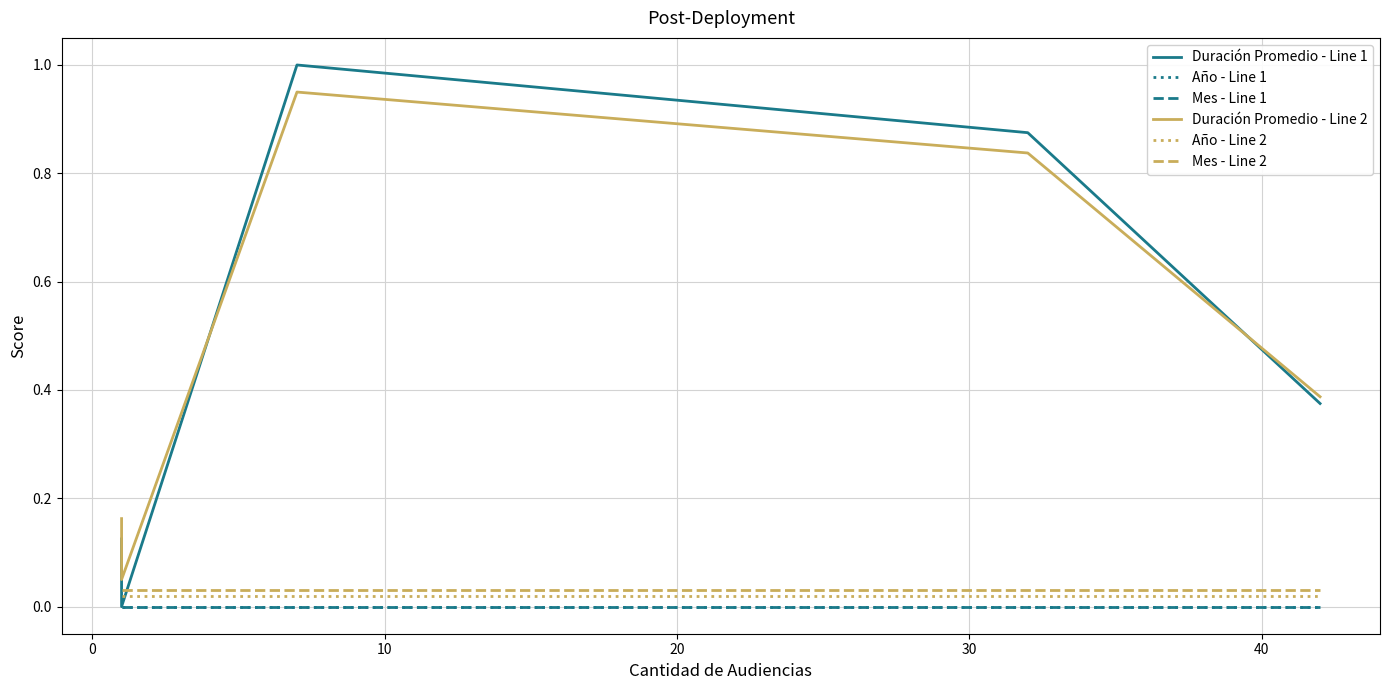

What is the sum of the Duración Promedio - Line 2 values at 20 and 10?

1.8